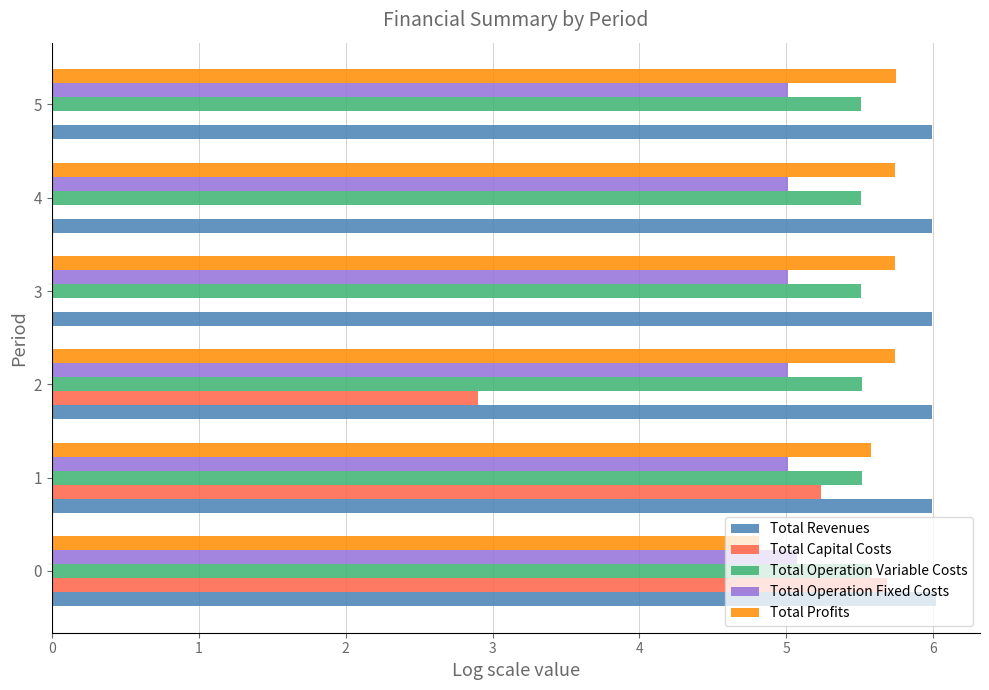

What is the sum of all Total Profits values?

33.4